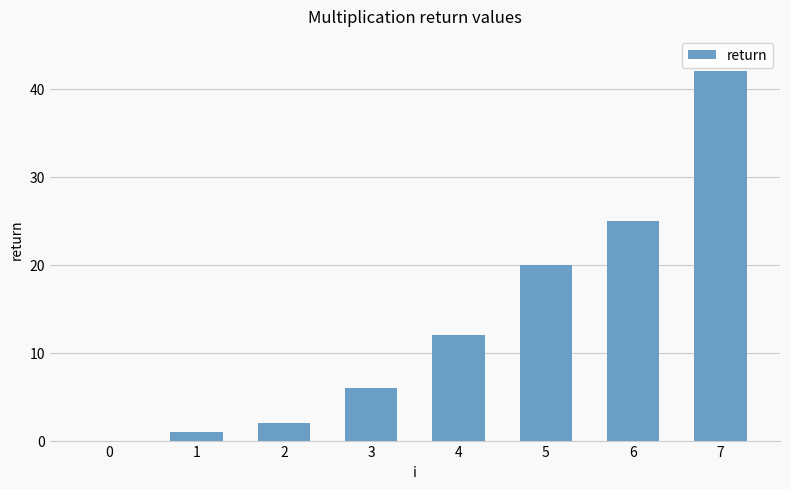

What is the change in value from 0 to 2?

+2